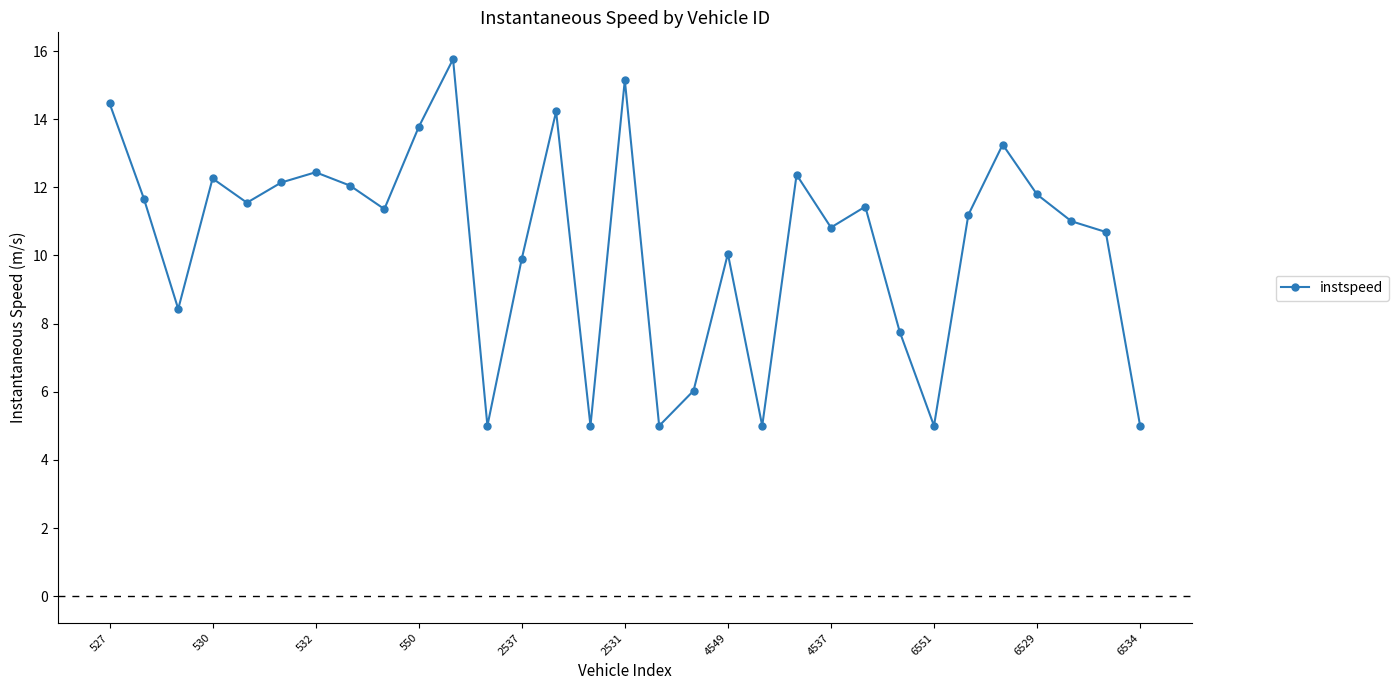

What is the value of the 7th point from the left?

12.4